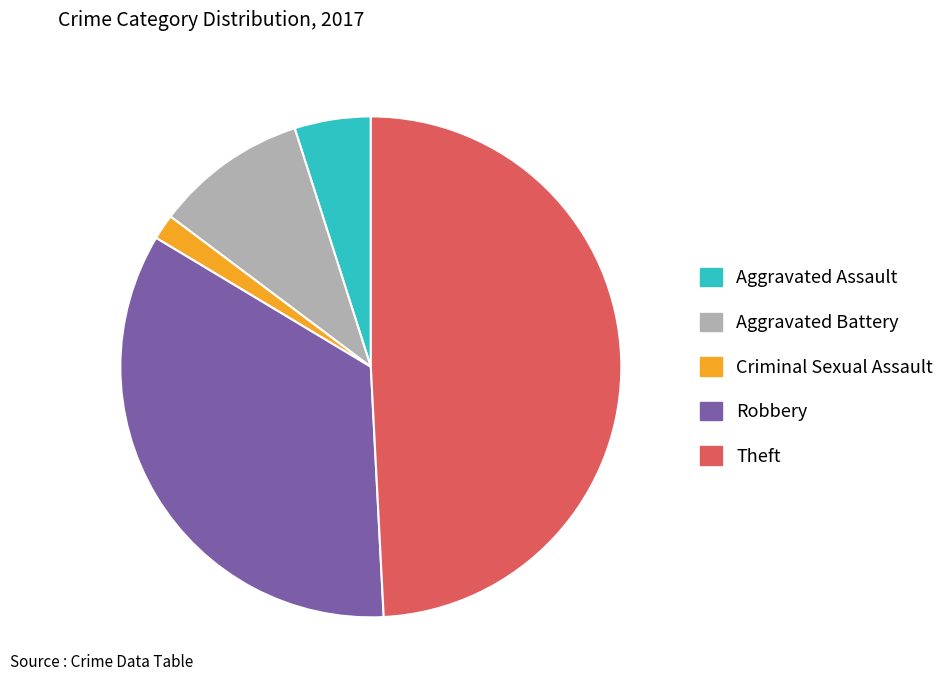

Is there any slice that represents more than half of the pie?

No